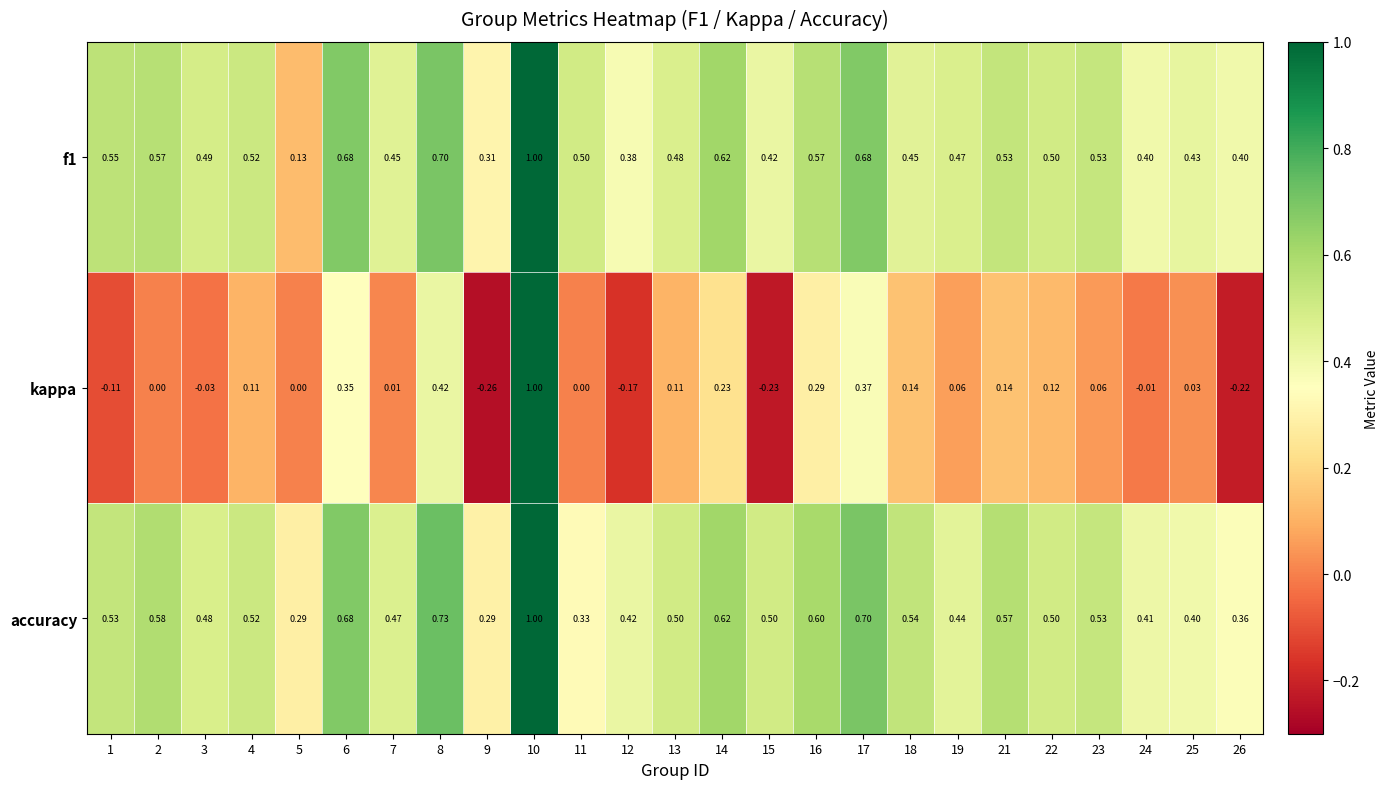

Which series changed the most between 1 and 18?

kappa